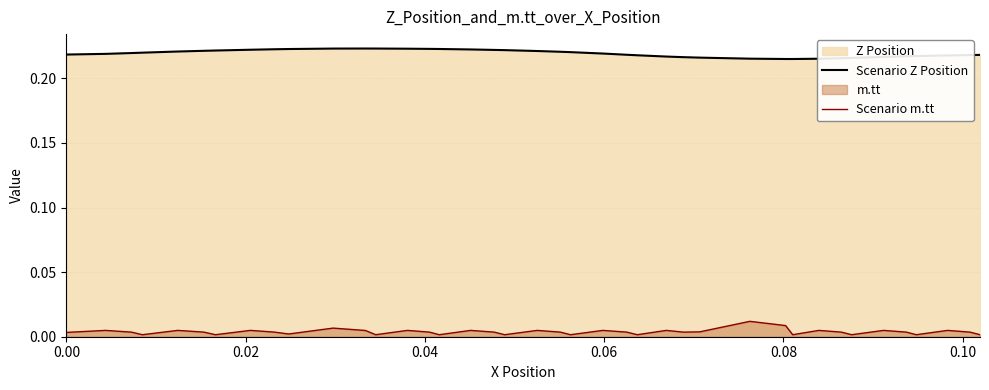

True or false: Scenario m.tt and Scenario Z Position cross at least once.

False